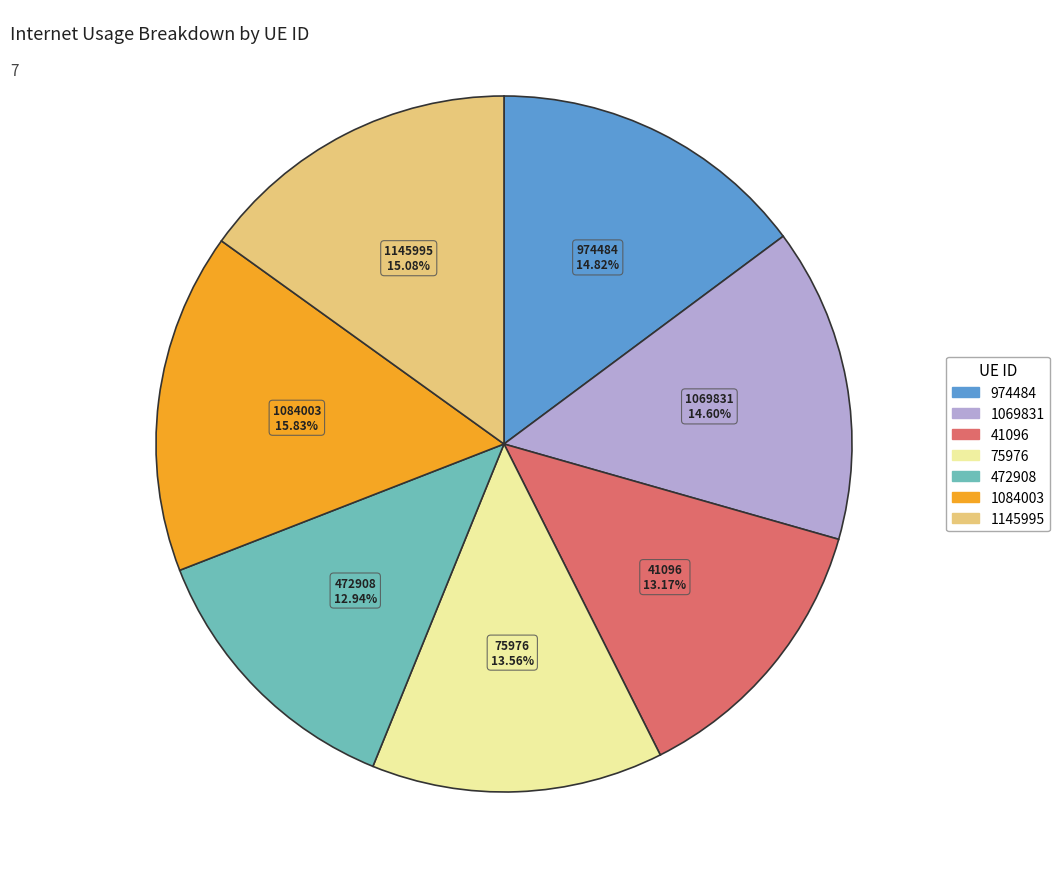

The 1069831 slice represents 15% of the pie. True or false?

True